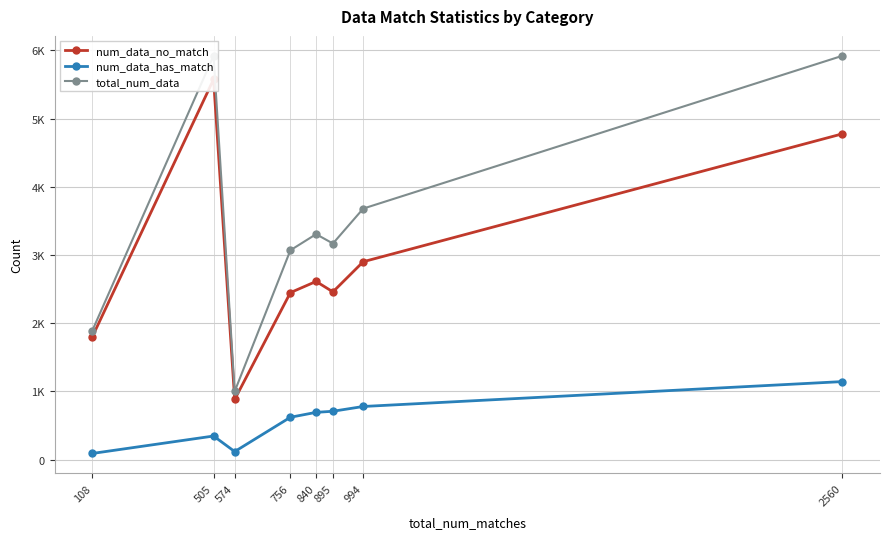

What is the value of the total_num_data point at the 4th from the left?

3069